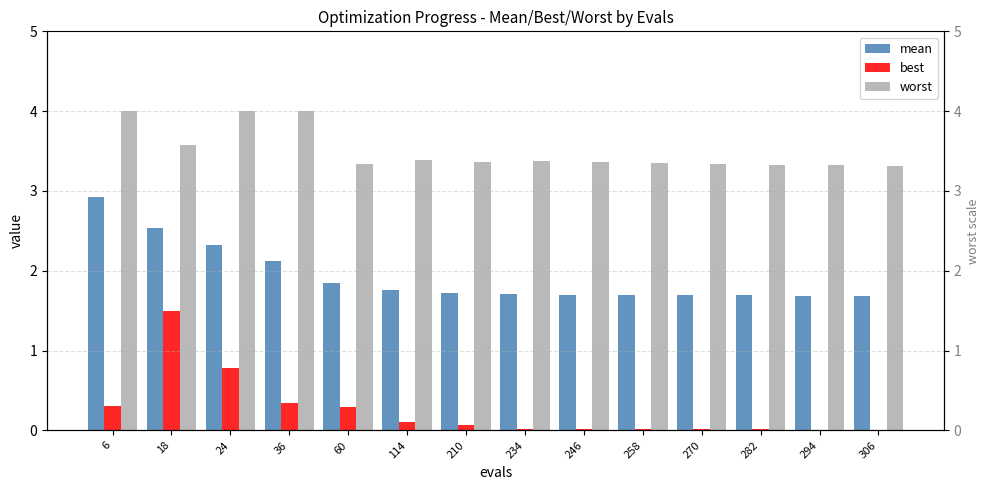

Reading left to right, what are all the values shown in this chart?

mean: 2.9	2.5	2.3	2.1	1.8	1.8	1.7	1.7	1.7	1.7	1.7	1.7	1.7	1.7
best: 0.3	1.5	0.8	0.3	0.3	0.1	0.1	0.0	0.0	0.0	0.0	0.0	0.0	0.0
worst: 4.0	3.6	4.0	4.0	3.3	3.4	3.4	3.4	3.4	3.4	3.3	3.3	3.3	3.3